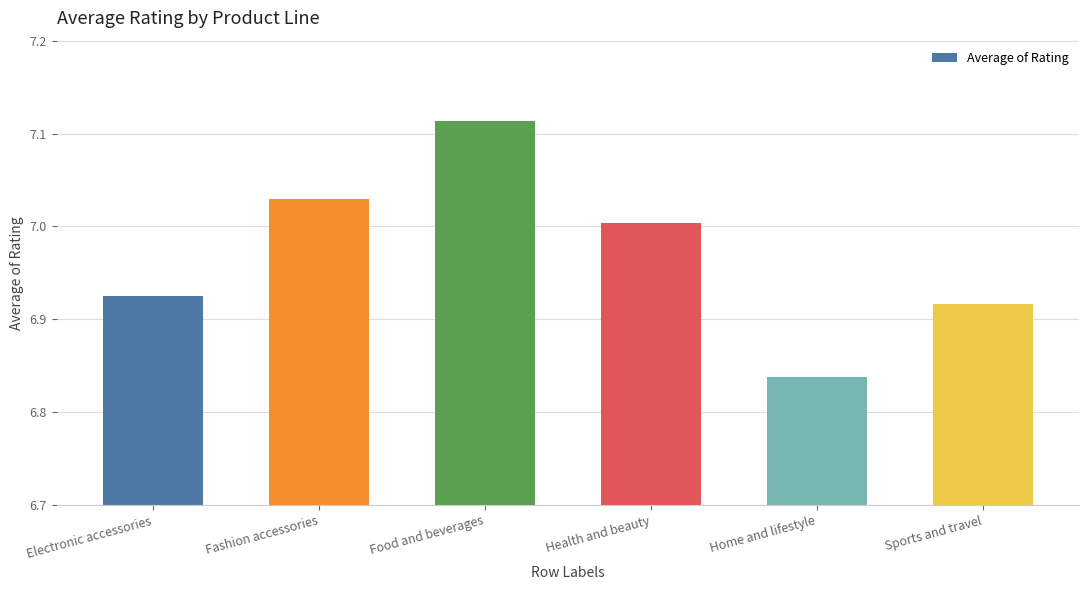

Are the bars grouped side by side (vs. stacked)?

No